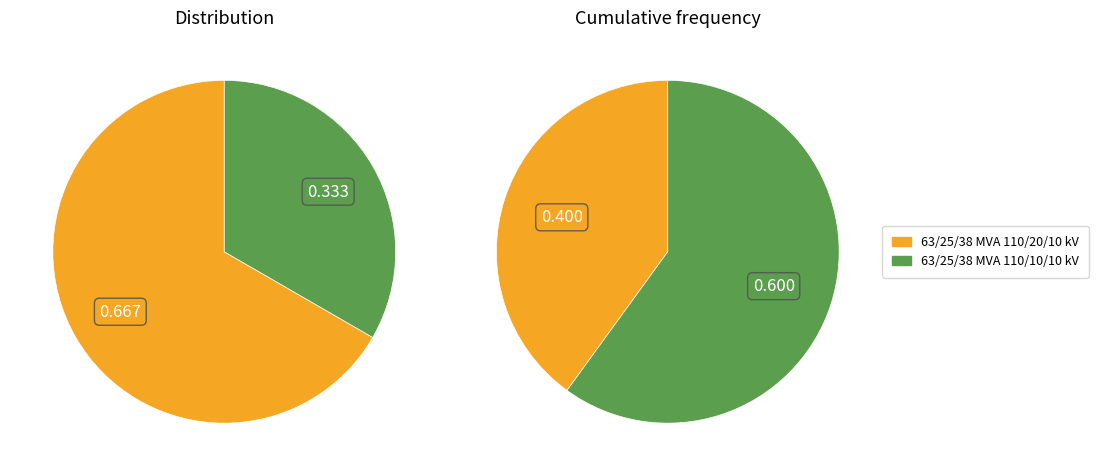

Count the number of slices in the pie.

2